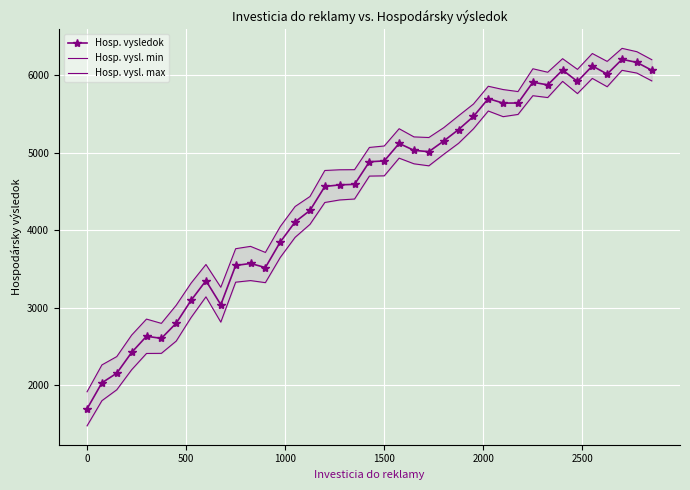

What is the value of the Hosp. vysledok point at the 4th from the left?

2425.6